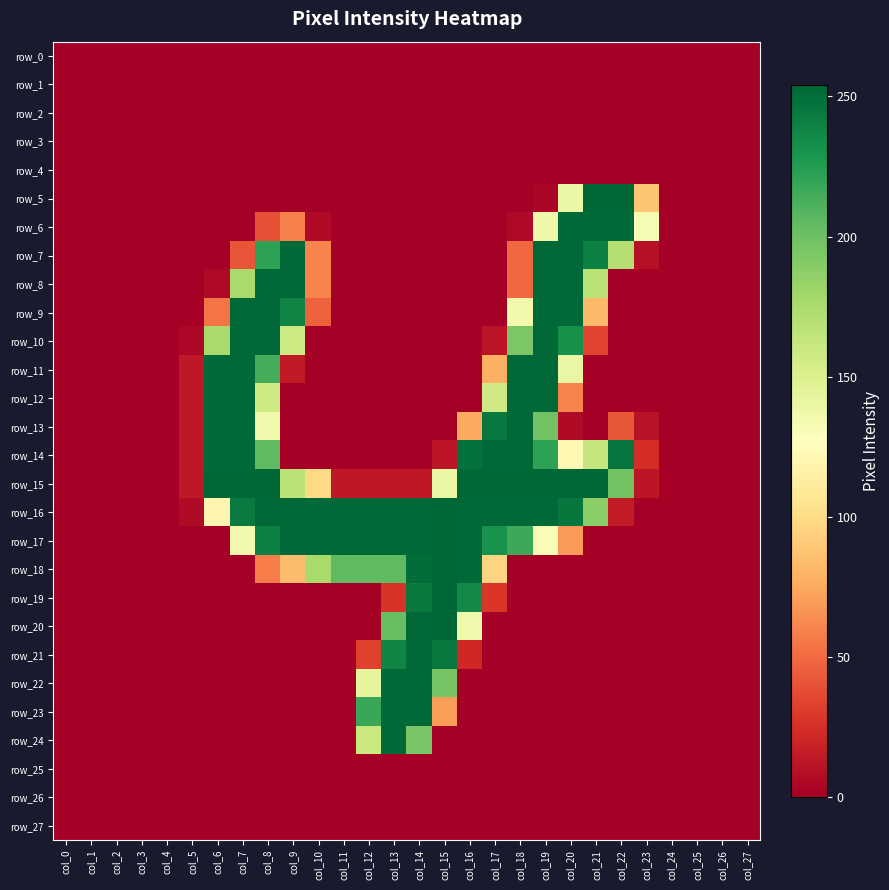

What is the difference between the maximum and minimum values in the row_14 series?

253